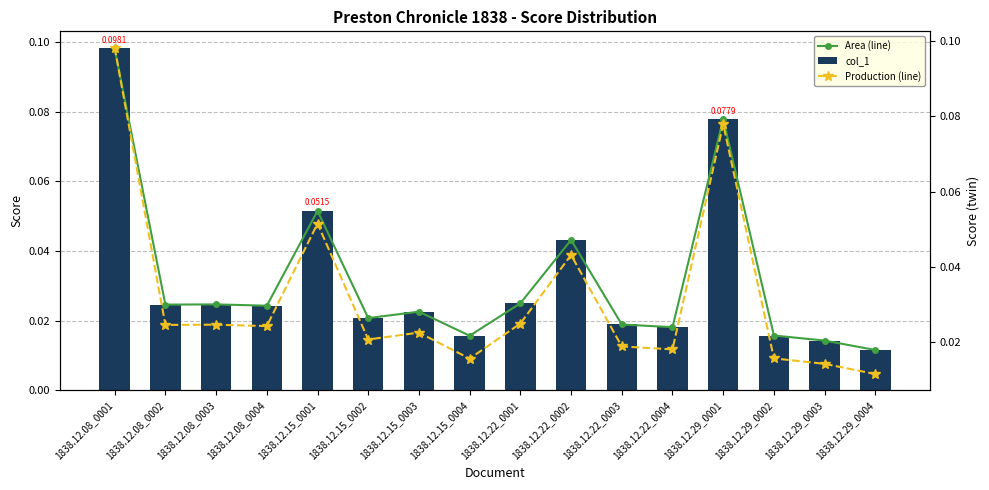

Reading left to right, list all the values displayed in this chart.

Area (line): 1838.12.08_0001=0.1	1838.12.08_0002=0.0	1838.12.08_0003=0.0	1838.12.08_0004=0.0	1838.12.15_0001=0.1	1838.12.15_0002=0.0	1838.12.15_0003=0.0	1838.12.15_0004=0.0	1838.12.22_0001=0.0	1838.12.22_0002=0.0	1838.12.22_0003=0.0	1838.12.22_0004=0.0	1838.12.29_0001=0.1	1838.12.29_0002=0.0	1838.12.29_0003=0.0	1838.12.29_0004=0.0
col_1: 1838.12.08_0001=0.1	1838.12.08_0002=0.0	1838.12.08_0003=0.0	1838.12.08_0004=0.0	1838.12.15_0001=0.1	1838.12.15_0002=0.0	1838.12.15_0003=0.0	1838.12.15_0004=0.0	1838.12.22_0001=0.0	1838.12.22_0002=0.0	1838.12.22_0003=0.0	1838.12.22_0004=0.0	1838.12.29_0001=0.1	1838.12.29_0002=0.0	1838.12.29_0003=0.0	1838.12.29_0004=0.0
Production (line): 1838.12.08_0001=0.1	1838.12.08_0002=0.0	1838.12.08_0003=0.0	1838.12.08_0004=0.0	1838.12.15_0001=0.1	1838.12.15_0002=0.0	1838.12.15_0003=0.0	1838.12.15_0004=0.0	1838.12.22_0001=0.0	1838.12.22_0002=0.0	1838.12.22_0003=0.0	1838.12.22_0004=0.0	1838.12.29_0001=0.1	1838.12.29_0002=0.0	1838.12.29_0003=0.0	1838.12.29_0004=0.0